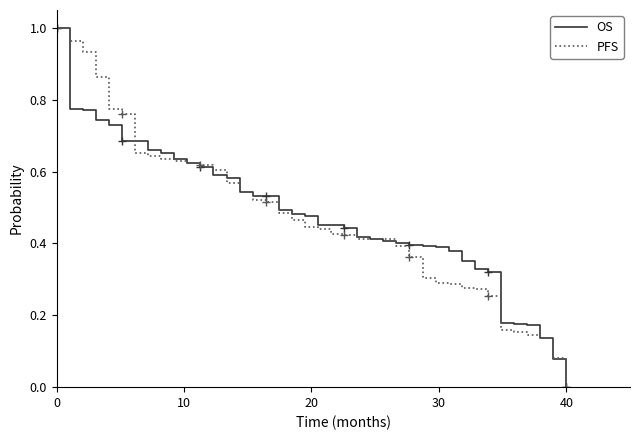

Which category has the lowest value in the PFS series?

40